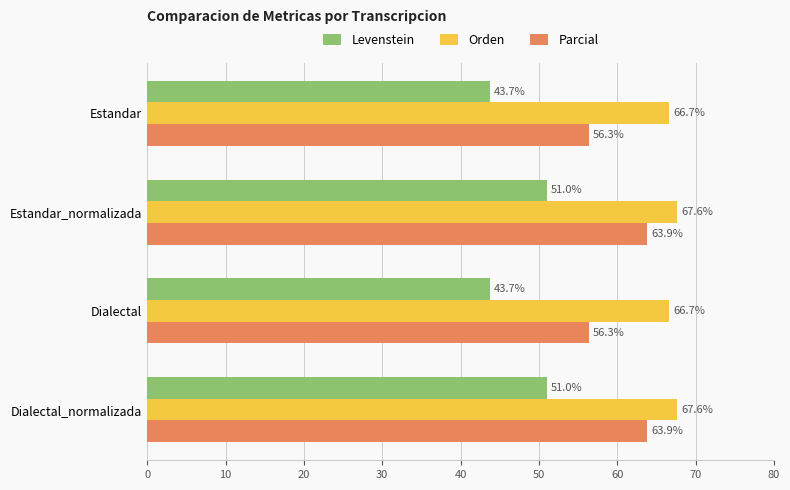

List the series in order of their overall mean, highest first.

Orden, Parcial, Levenstein